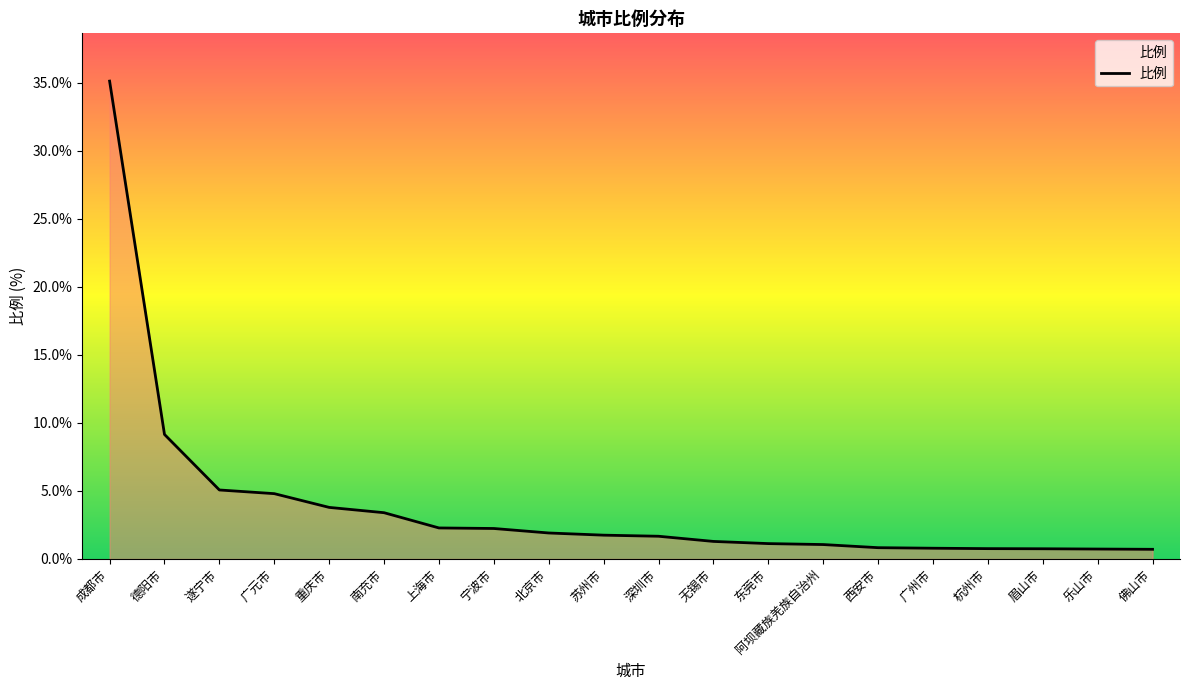

How many categories are shown in the chart?

20